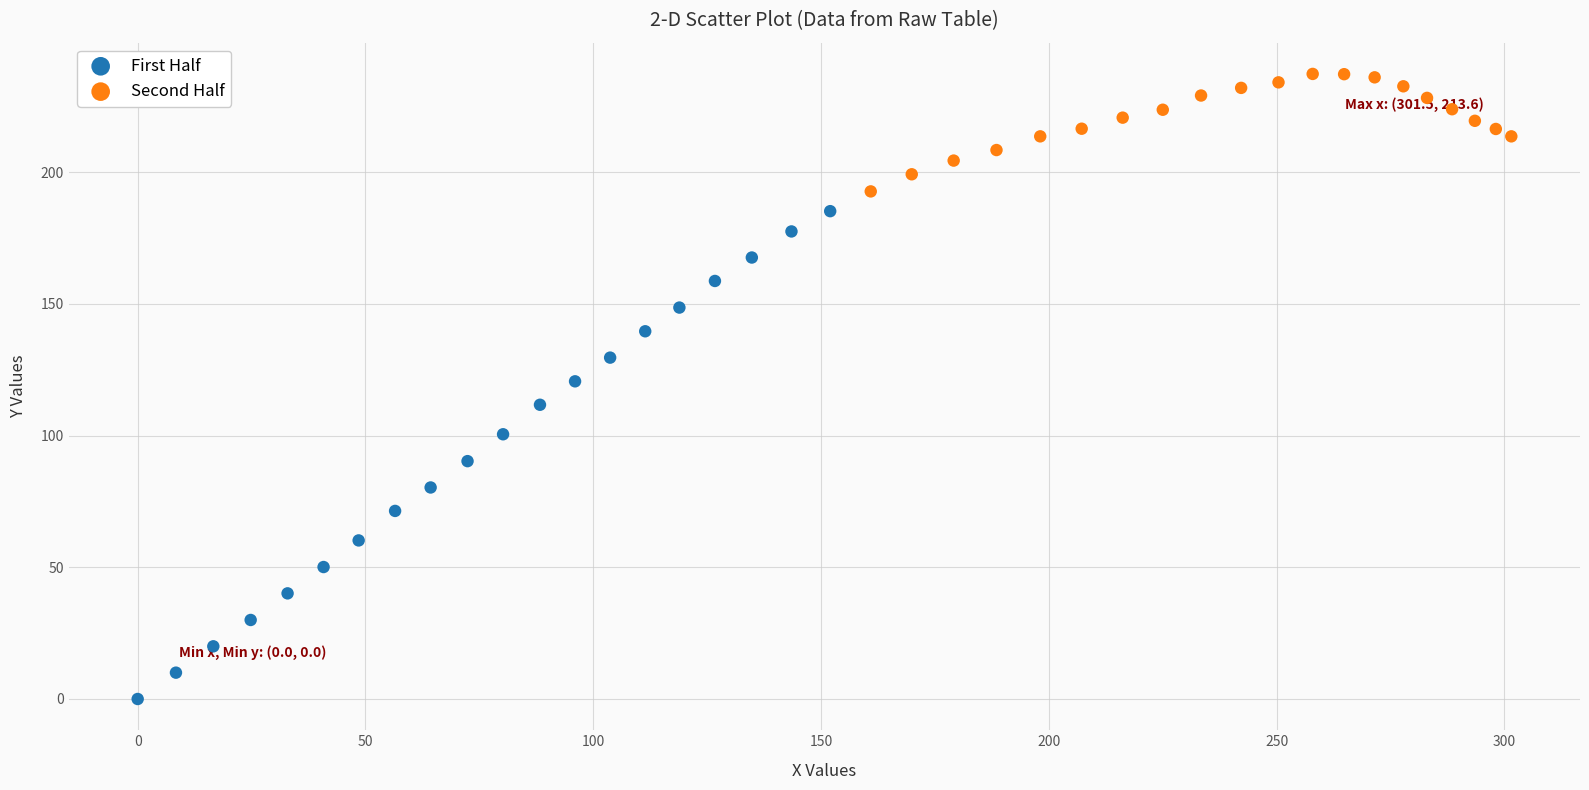

Which series reaches the minimum Y coordinate?

First Half